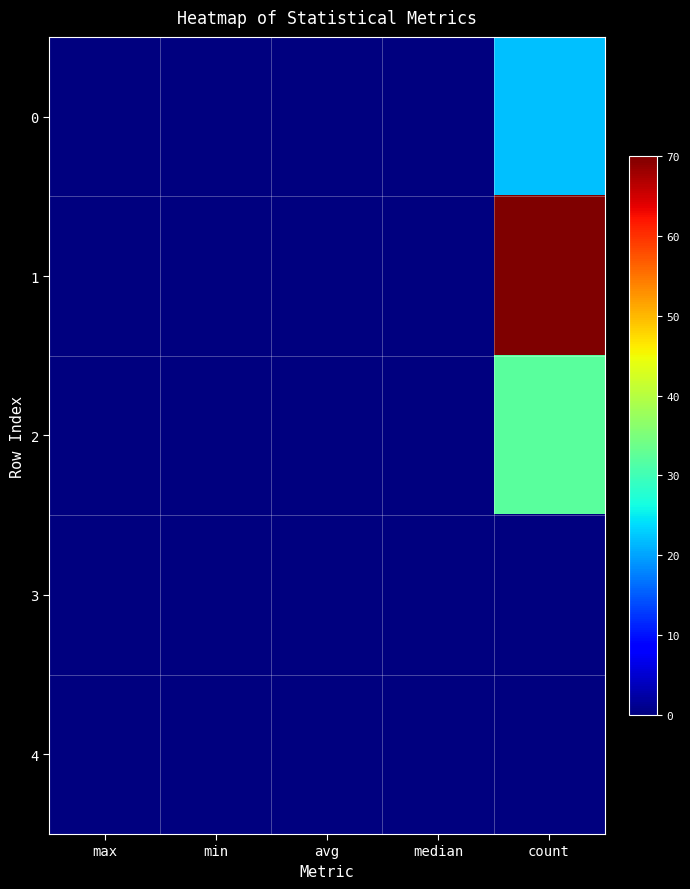

Which series has the largest total across all categories?

1